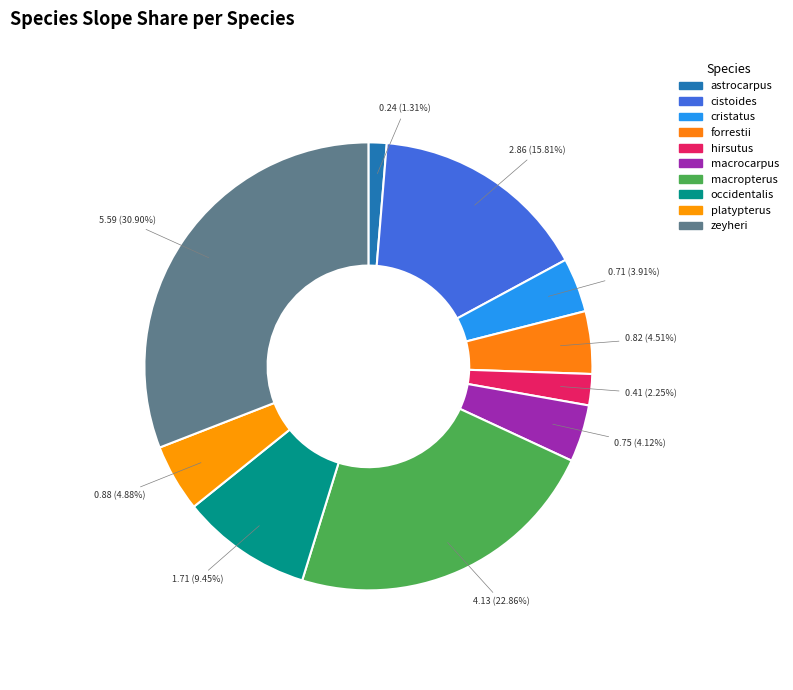

What is the change in value from macrocarpus to zeyheri?

+4.8